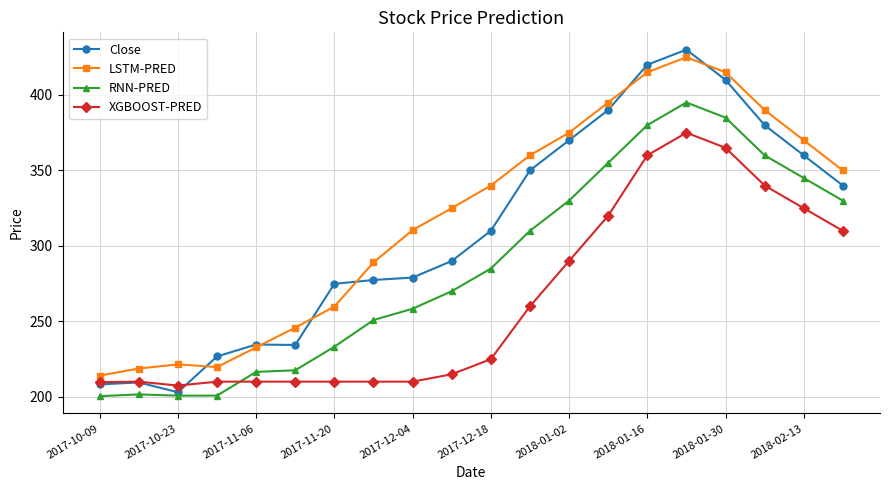

What is the minimum value shown in the chart?

200.5